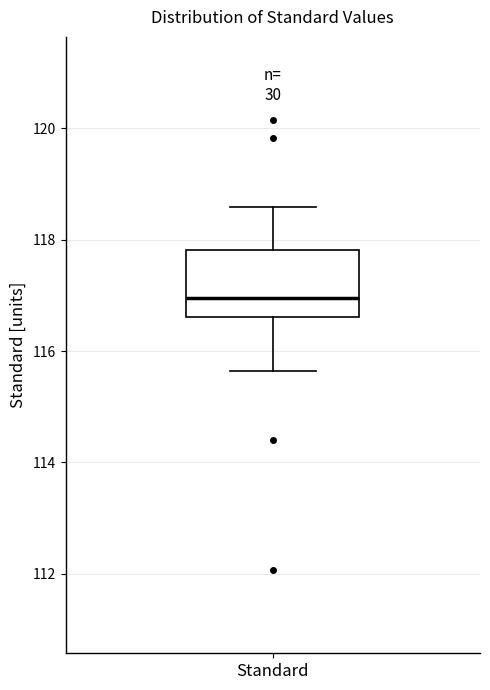

Read this box plot against the y-axis: the position of the median line, the range covered by the box, and the ends of both whiskers. The values are not printed on the chart, so give them approximately, as read against the axis.

median 117.0, box 116.6 to 117.8, whiskers 115.6 to 118.6